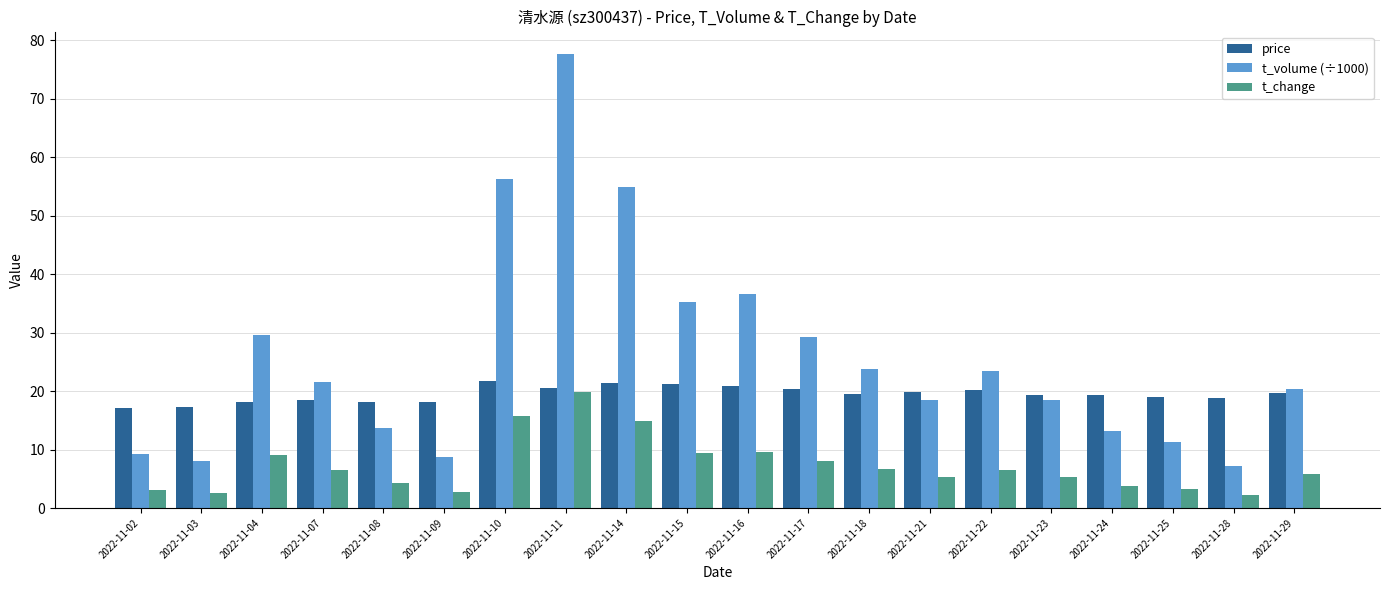

Is the value of price at 2022-11-11 greater than the value of t_change at 2022-11-29?

Yes